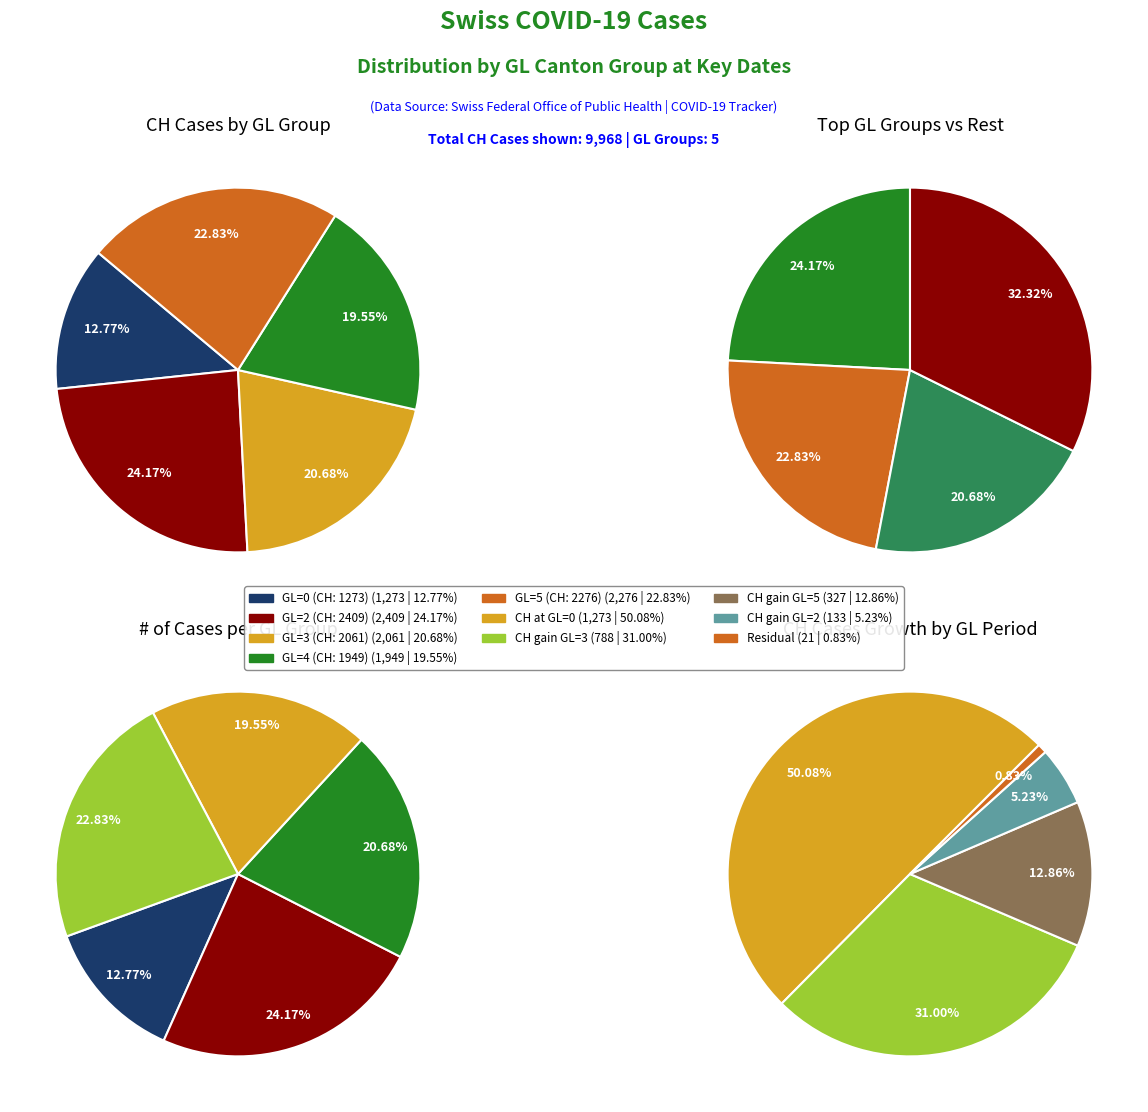

Does gl_values account for over 50% of the chart?

No